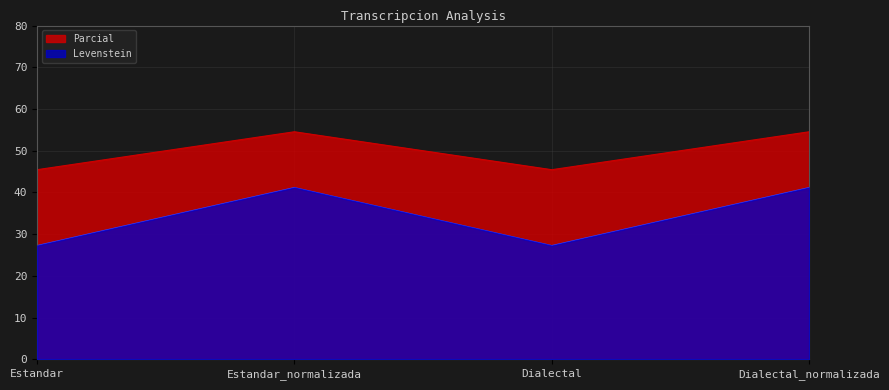

True or false: Parcial has a value of 54.5 at Dialectal_normalizada.

True